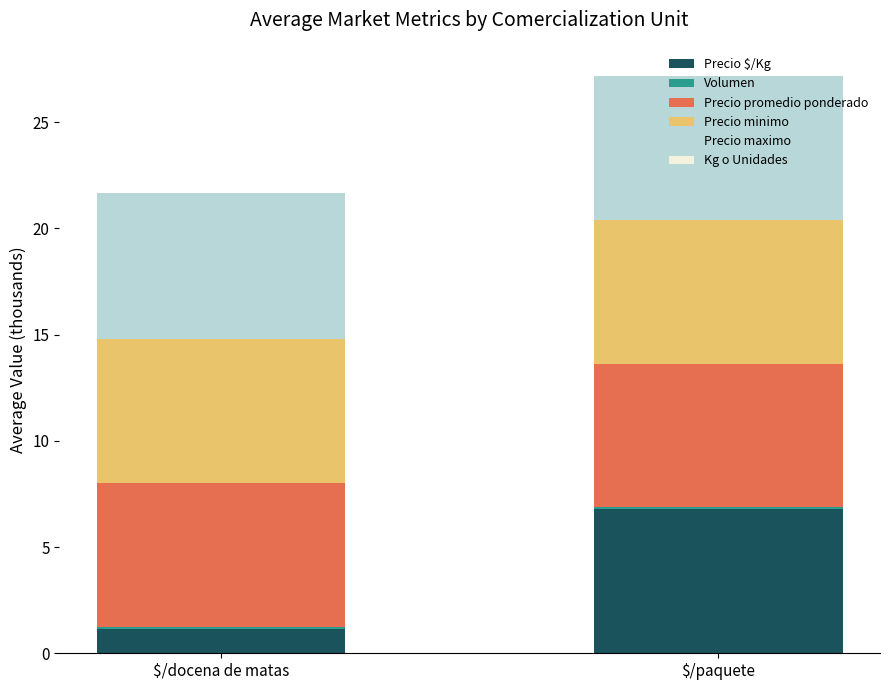

At which category is the sum across all series the highest?

$/paquete